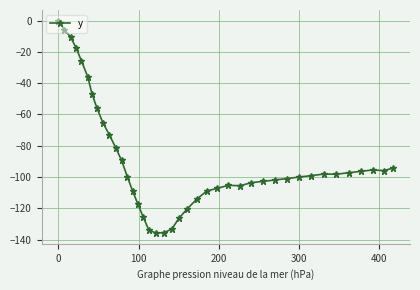

What is the minimum value shown in the chart?

-135.9